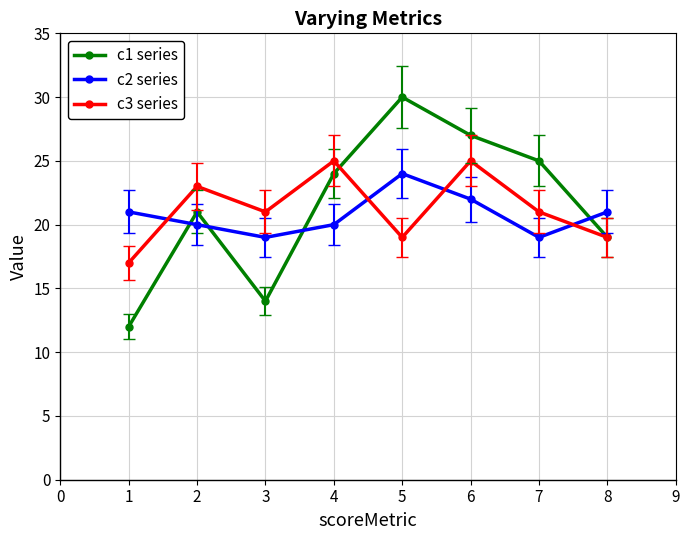

What is the value of the c2 series point at the 3rd from the left?

19